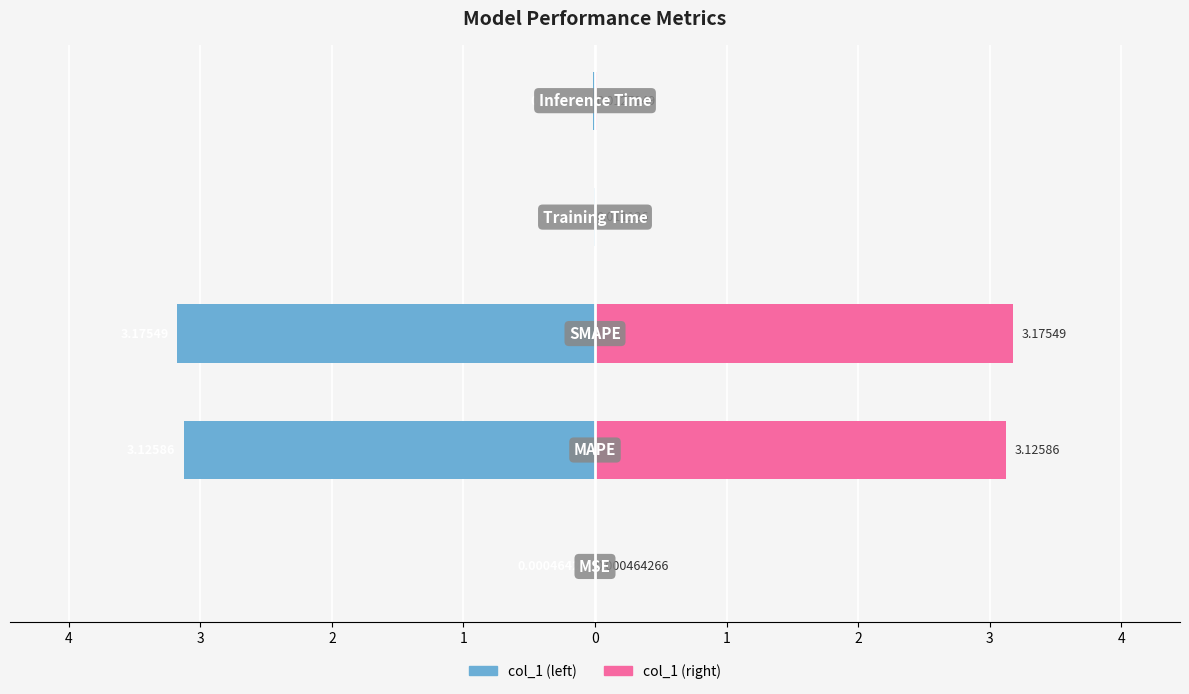

Which series has the largest total across all categories?

col_1 (right)